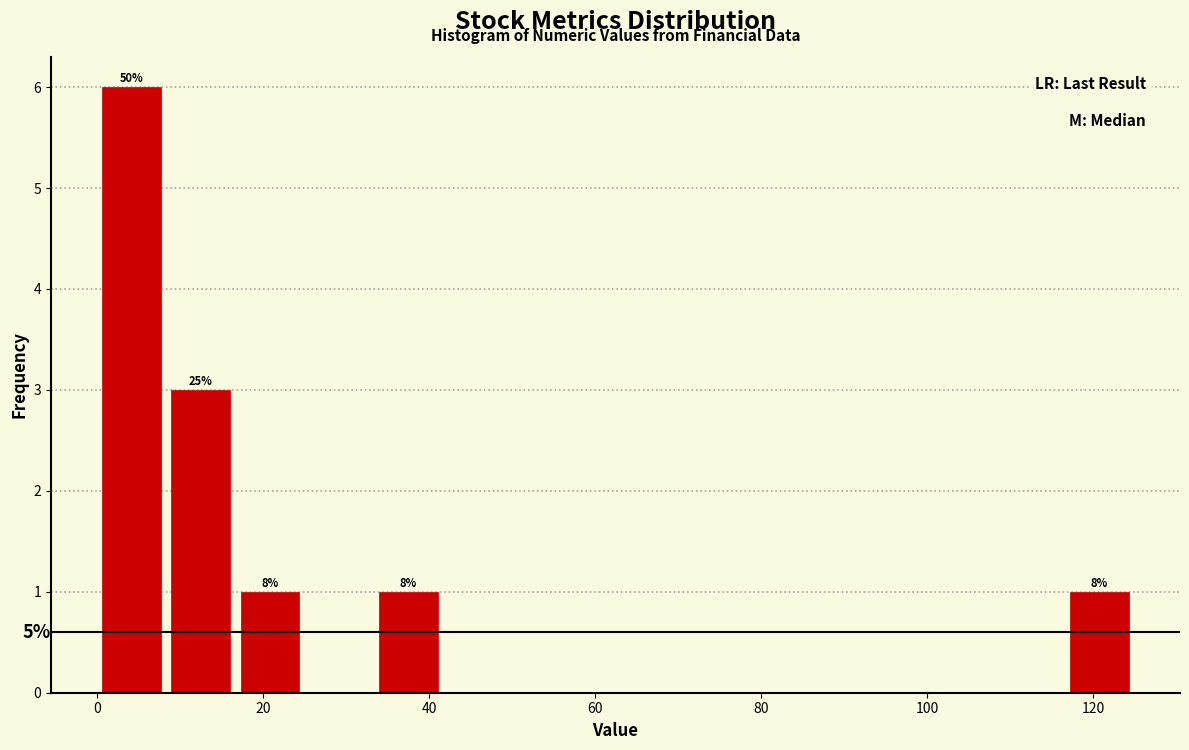

Which range on the x-axis has the tallest bar?

0 to 8